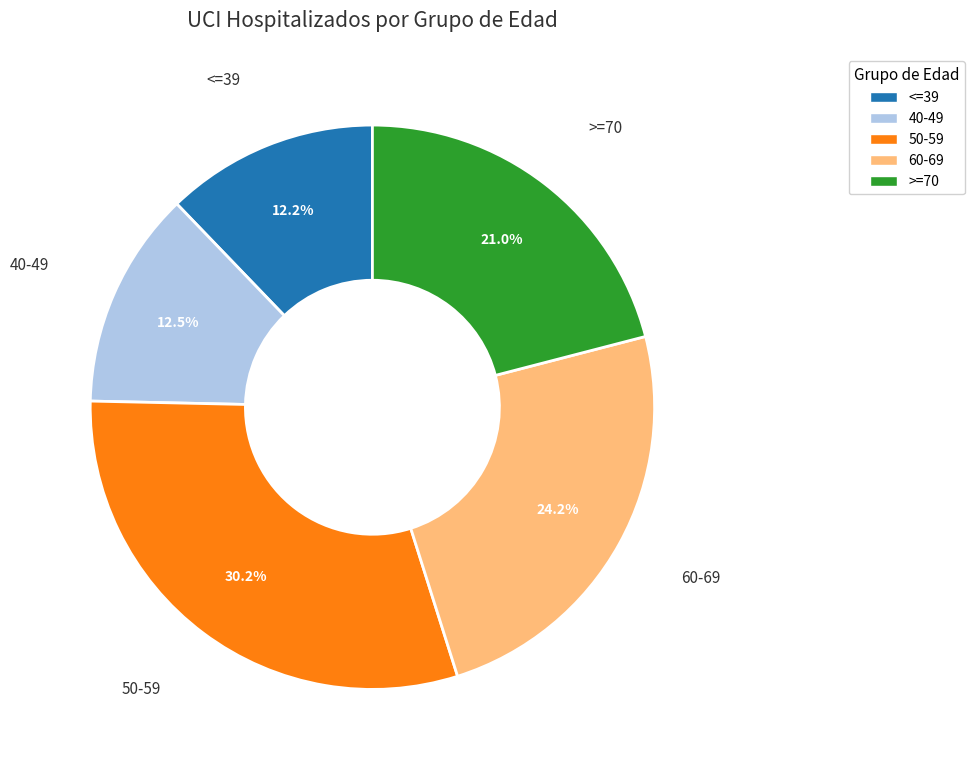

Combined, do 50-59 and 40-49 account for over 50%?

No